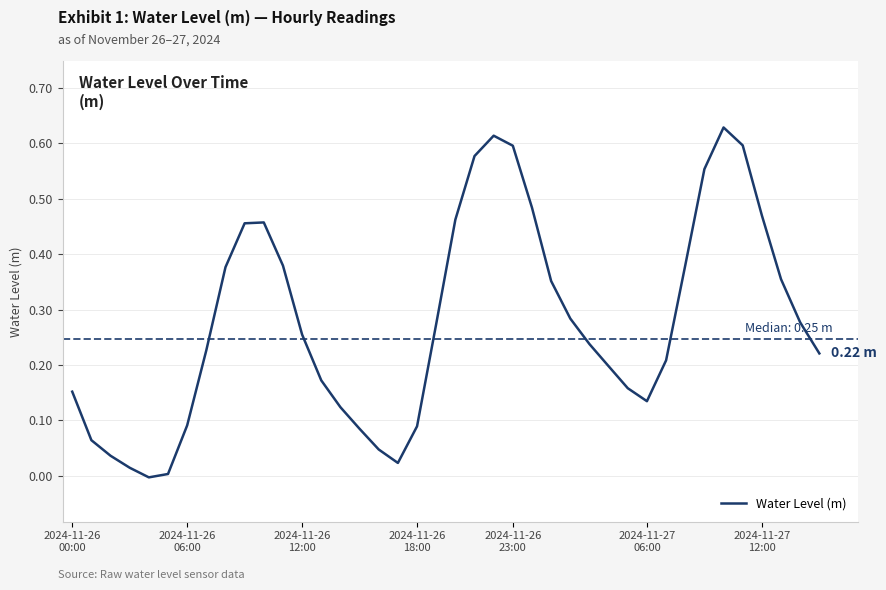

What is the label of the 23rd point from the right?

17